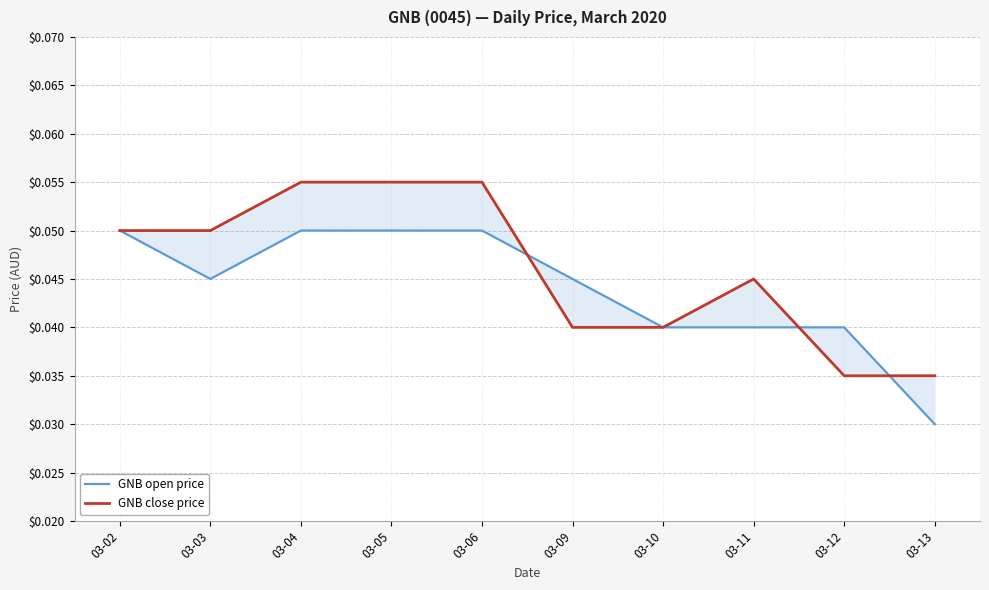

What is the total value across all series at 03-13?

0.1